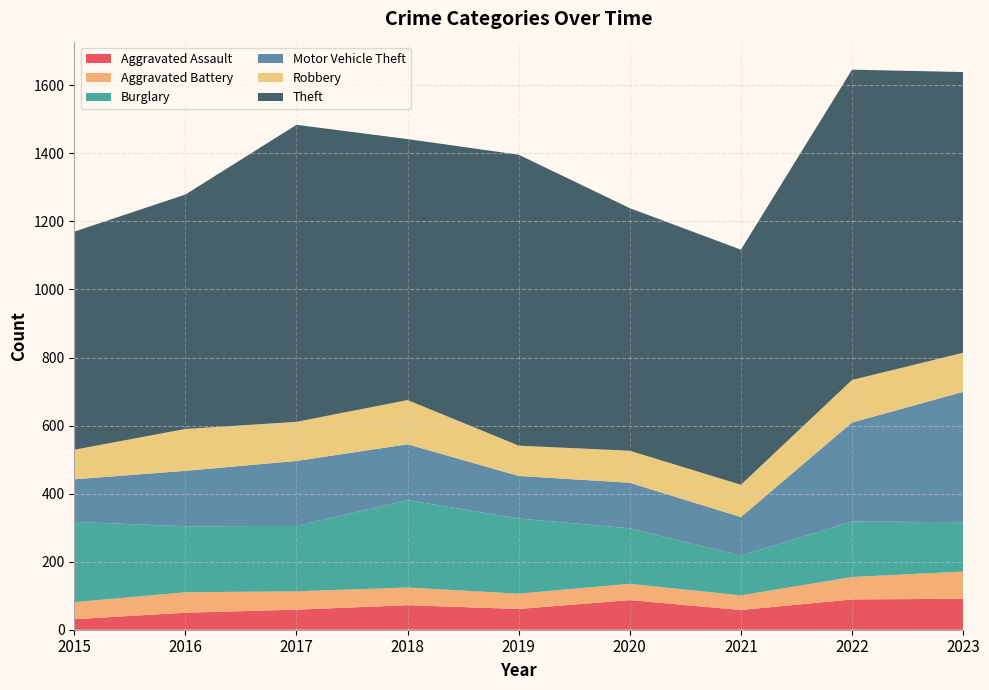

Reading right to left, transcribe all the data shown in this chart.

Aggravated Assault: 2023=91	2022=89	2021=58	2020=87	2019=61	2018=72	2017=59	2016=50	2015=31
Aggravated Battery: 2023=80	2022=66	2021=43	2020=48	2019=45	2018=52	2017=54	2016=60	2015=50
Burglary: 2023=145	2022=163	2021=117	2020=163	2019=221	2018=257	2017=192	2016=194	2015=236
Motor Vehicle Theft: 2023=383	2022=291	2021=113	2020=134	2019=125	2018=164	2017=191	2016=163	2015=125
Robbery: 2023=115	2022=125	2021=95	2020=94	2019=89	2018=130	2017=115	2016=123	2015=87
Theft: 2023=825	2022=912	2021=691	2020=713	2019=855	2018=767	2017=873	2016=689	2015=641